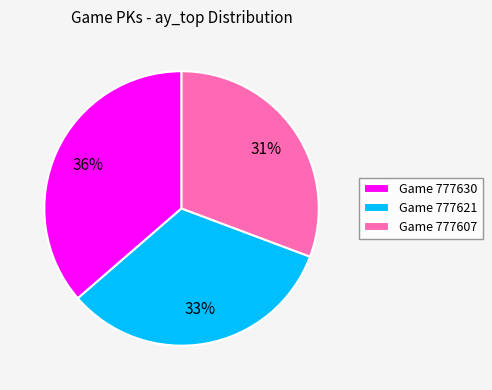

Count the number of slices in the pie.

3